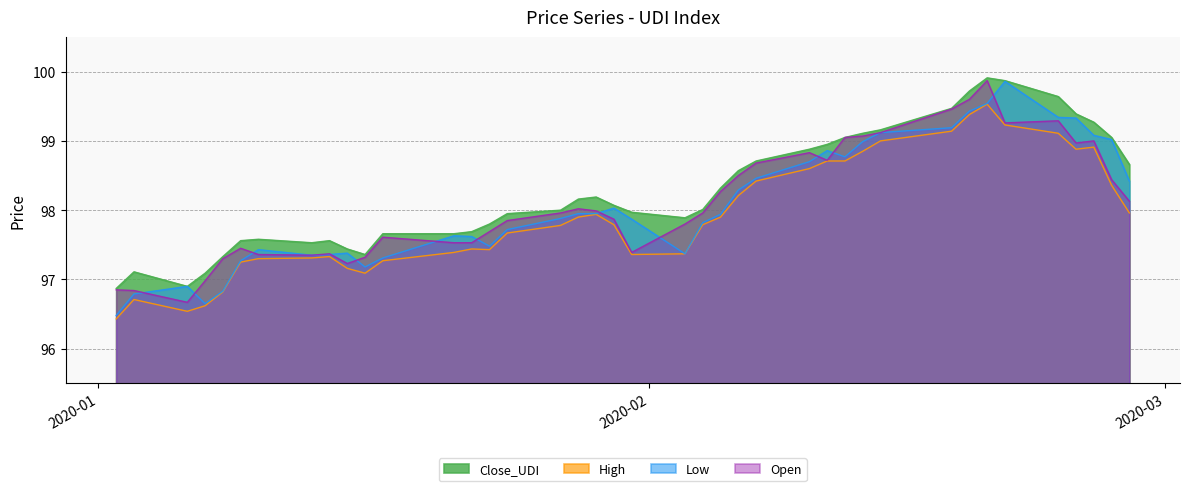

True or false: High and Close_UDI cross at least once.

False